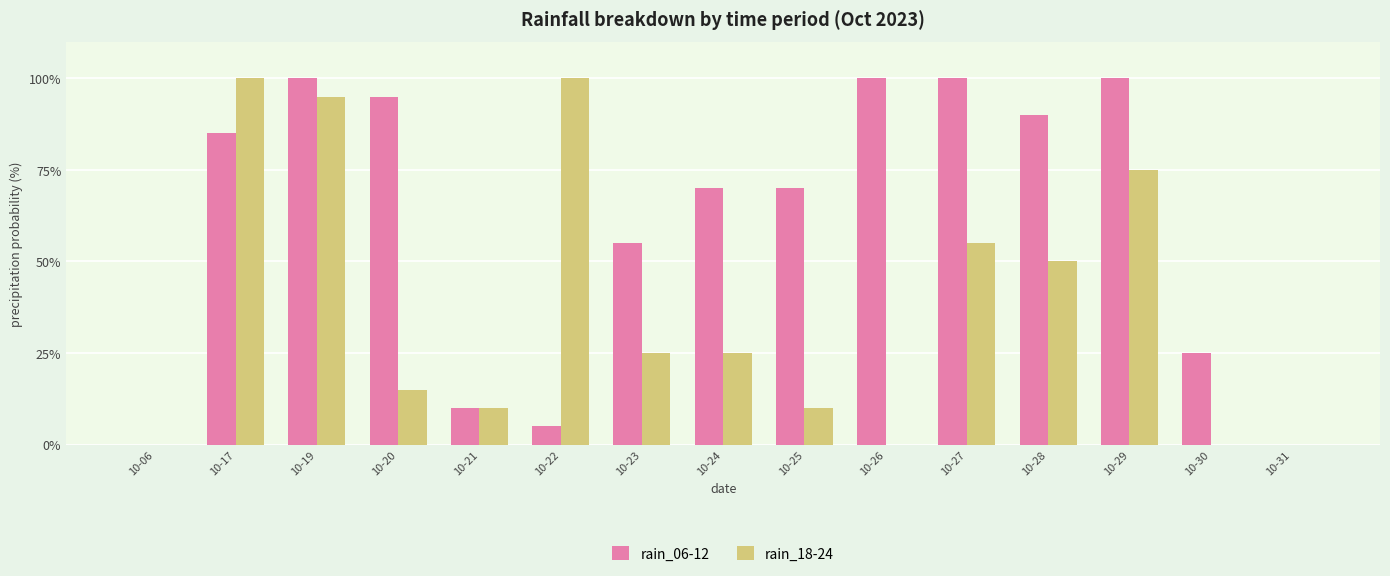

The value of rain_18-24 at 10-24 is 25. True or false?

True